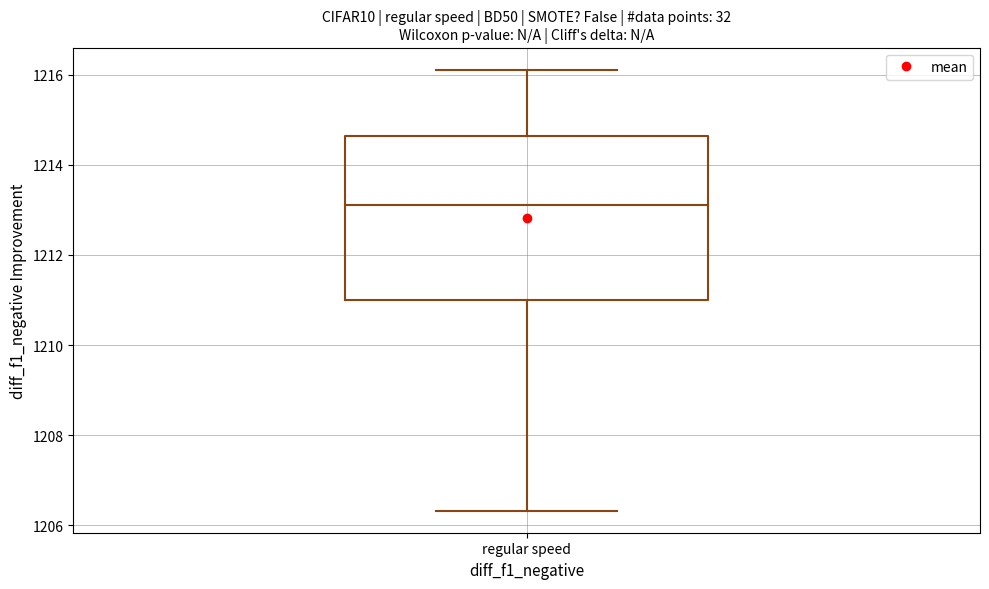

Read this box plot against the y-axis: the position of the median line, the range covered by the box, and the ends of both whiskers. The values are not printed on the chart, so give them approximately, as read against the axis.

median 1213.2, box 1211.0 to 1214.6, whiskers 1206.4 to 1216.2